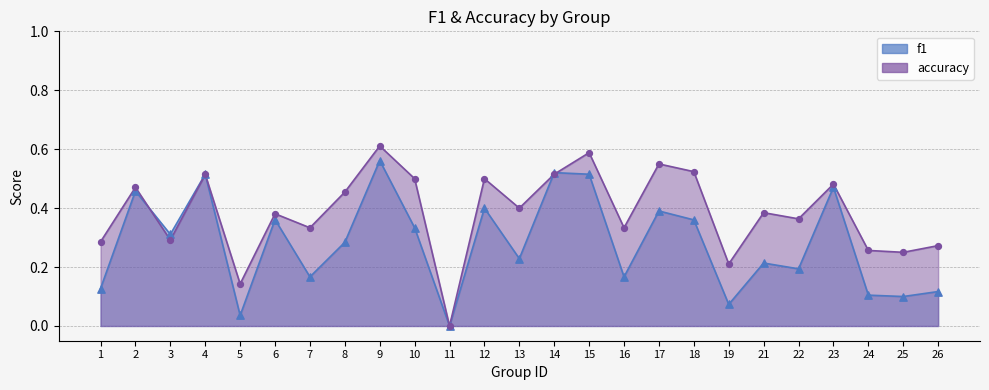

Which series reaches the maximum Y coordinate?

accuracy